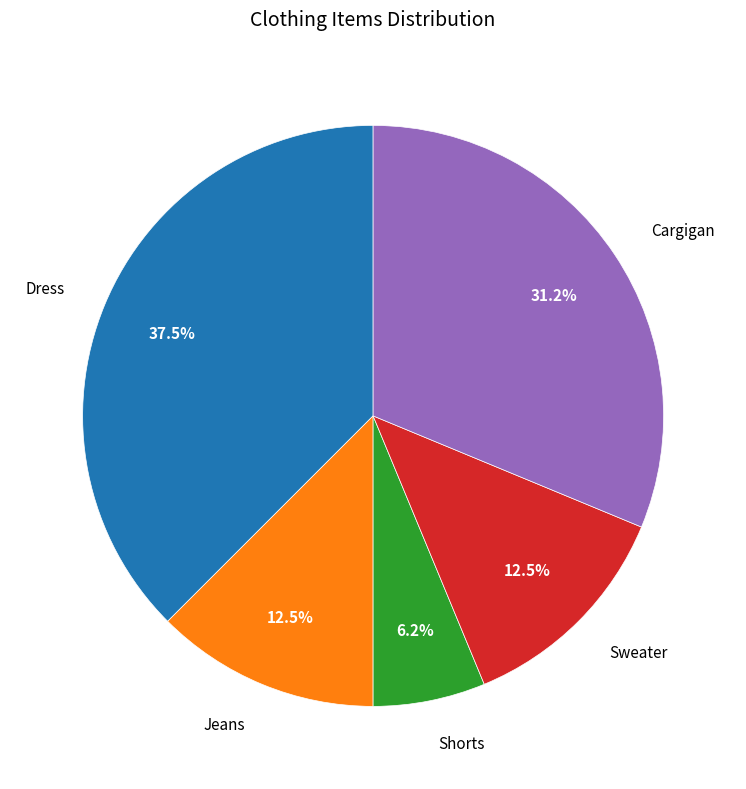

Which has a higher value, Sweater or Shorts?

Sweater